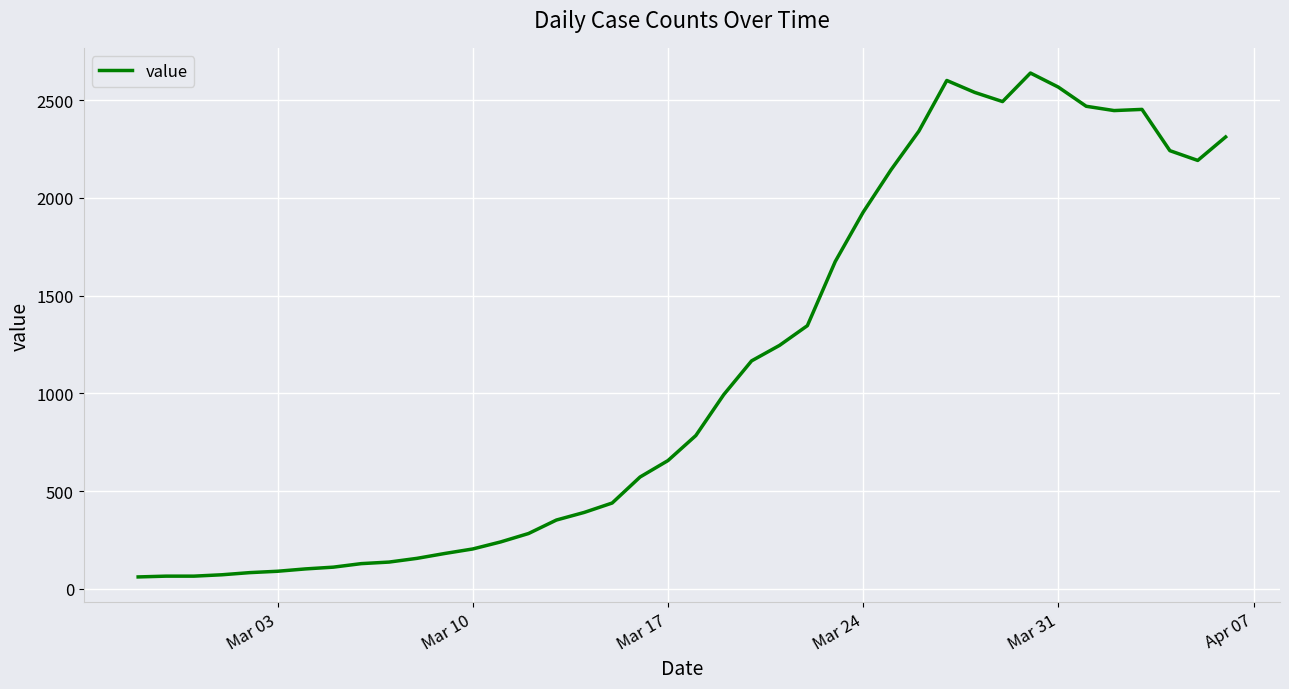

What is the difference between the maximum and second lowest values?

2573